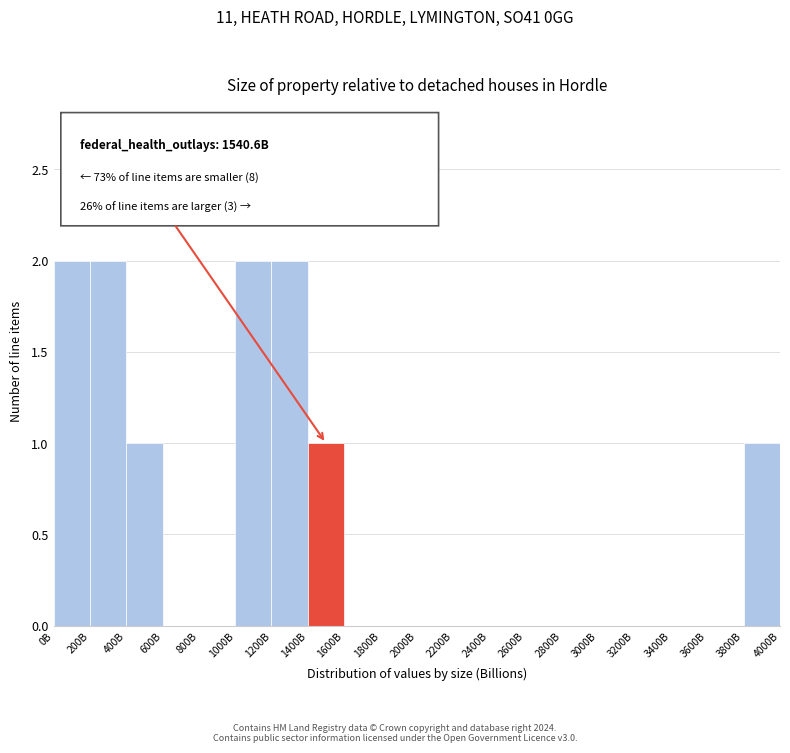

Reading left to right, extract all data points from this chart.

0B=2	200B=2	400B=1	600B=0	800B=0	1000B=2	1200B=2	1400B=1	1600B=0	1800B=0	2000B=0	2200B=0	2400B=0	2600B=0	2800B=0	3000B=0	3200B=0	3400B=0	3600B=0	3800B=1